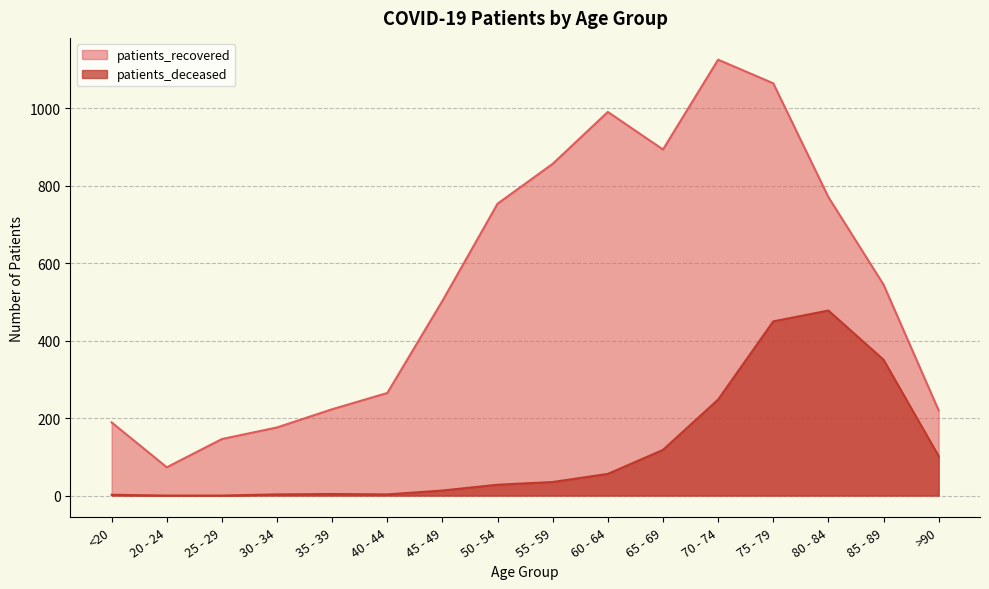

Reading right to left, list all the values displayed in this chart.

patients_recovered: 220	545	771	1065	1126	894	991	857	754	503	265	223	176	146	73	189
patients_deceased: 102	351	478	450	248	118	56	35	28	13	3	4	3	0	0	2